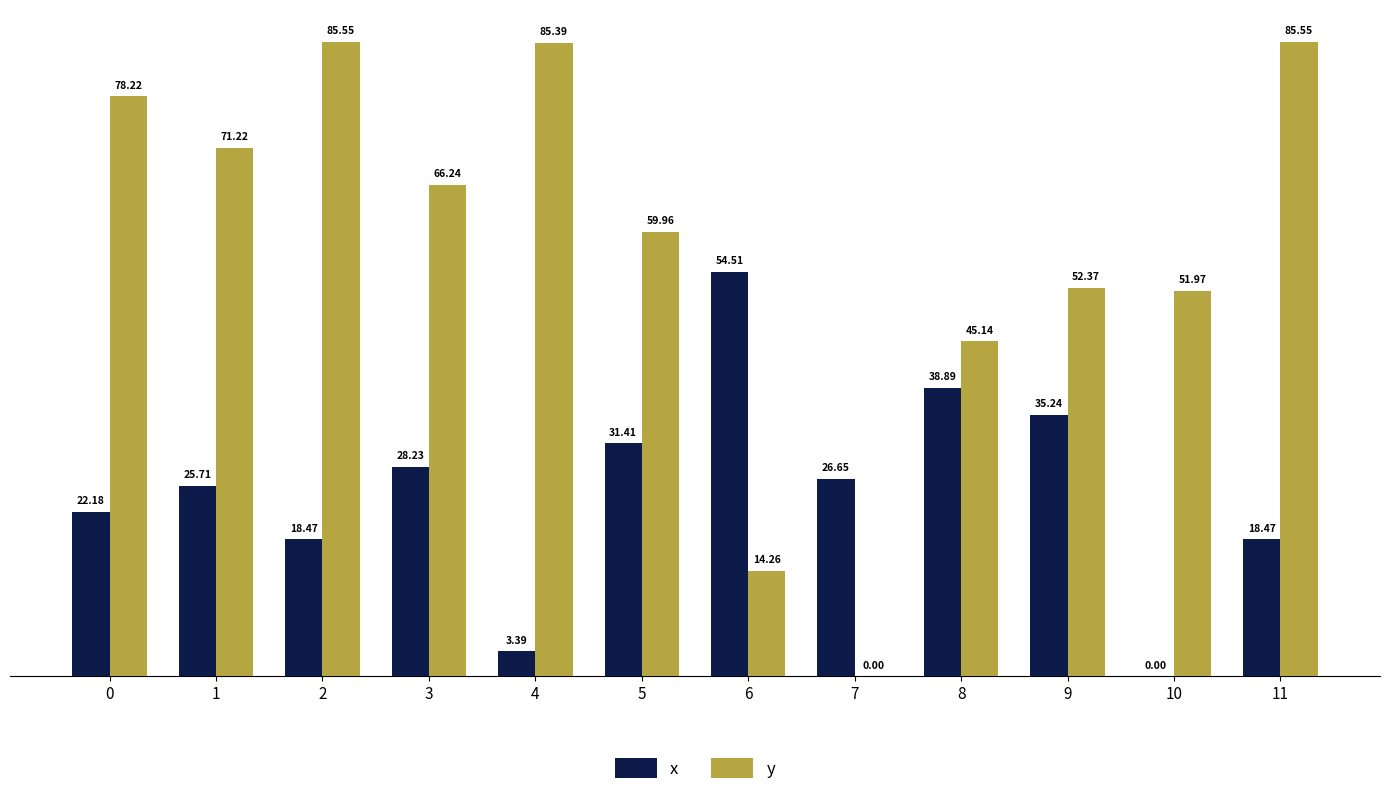

What is the sum of all y values?

695.9